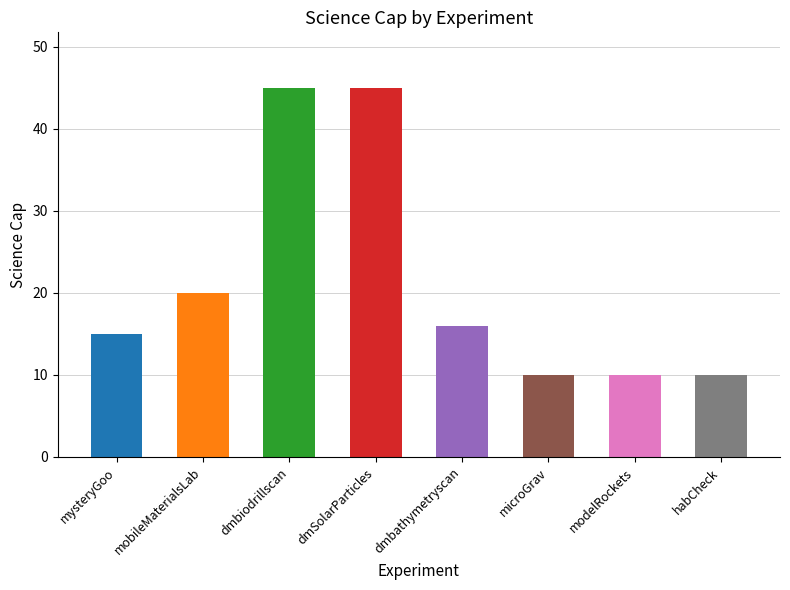

How many bars are there in total?

8